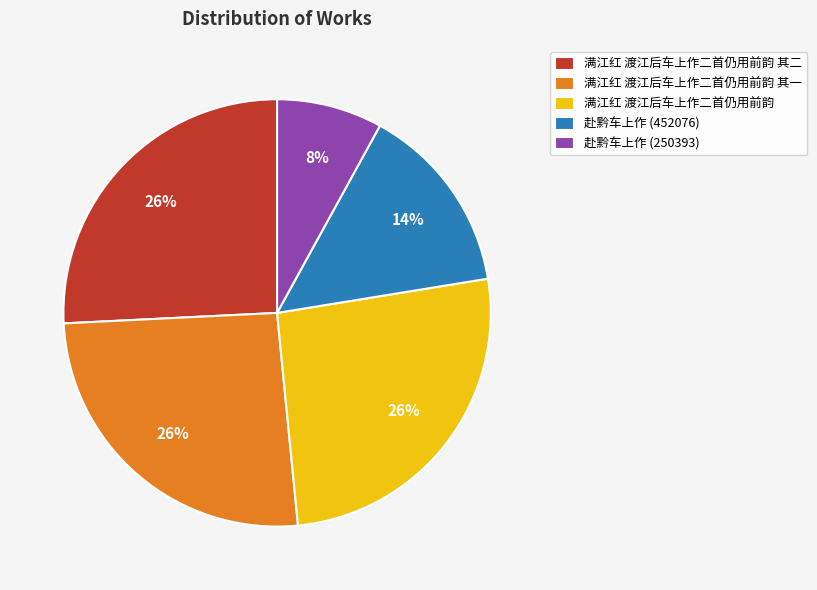

Between 赴黔车上作 (452076) and 满江红 渡江后车上作二首仍用前韵 其二, which is larger?

满江红 渡江后车上作二首仍用前韵 其二